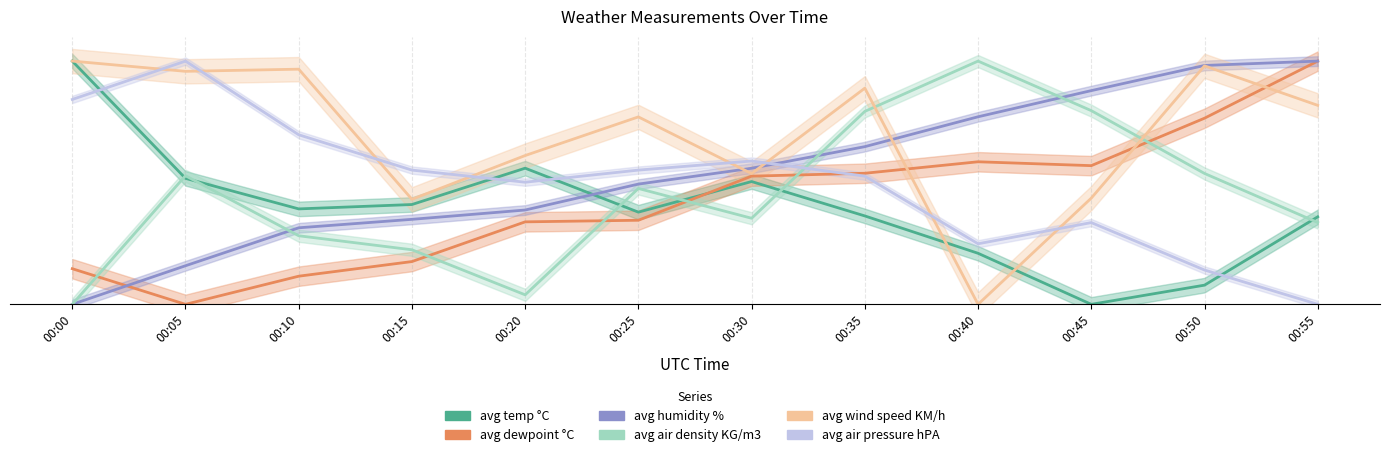

What is the difference between the maximum and second lowest values in the avg temp °C series?

829.0